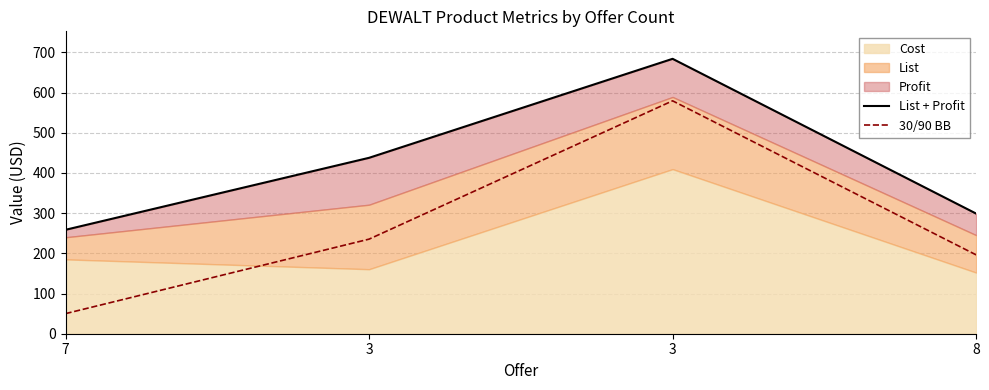

Between 7 and 8, which series saw the biggest shift?

30/90 BB